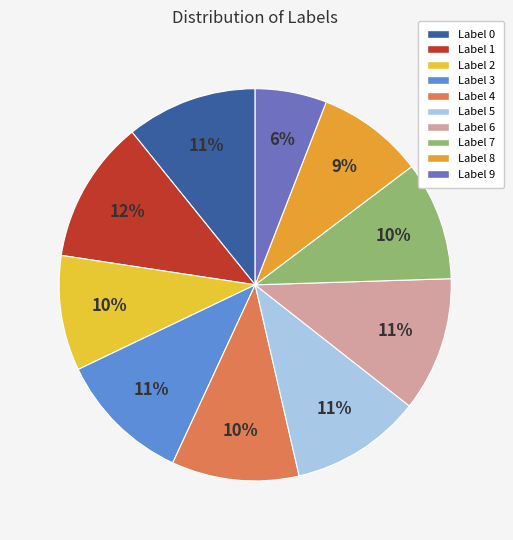

Is there a majority slice in this chart?

No